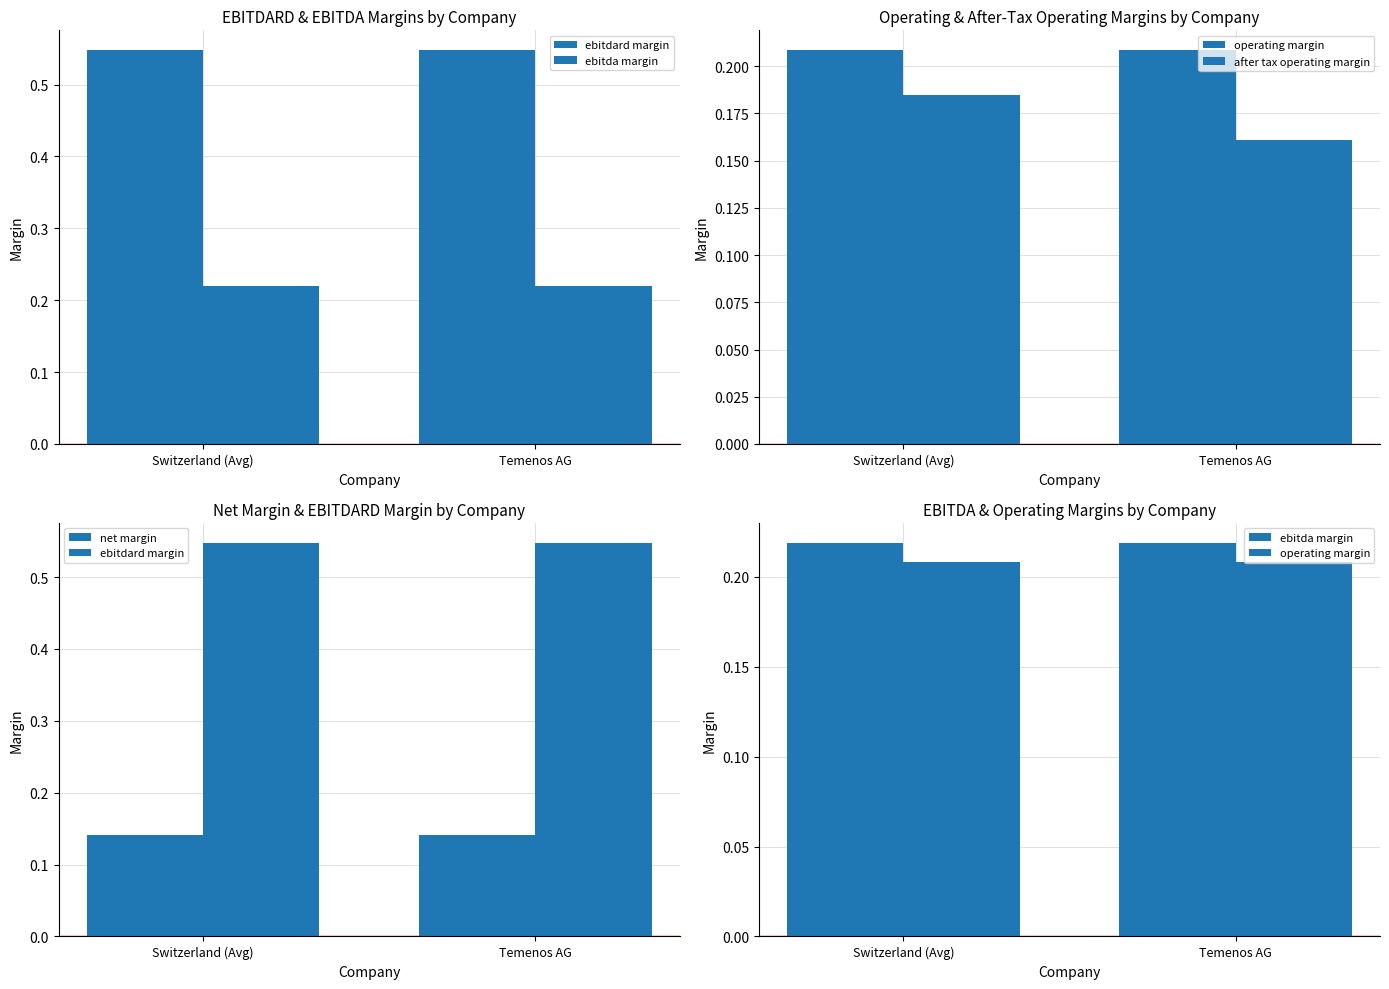

What is the total value across all series at Temenos AG?

1.3